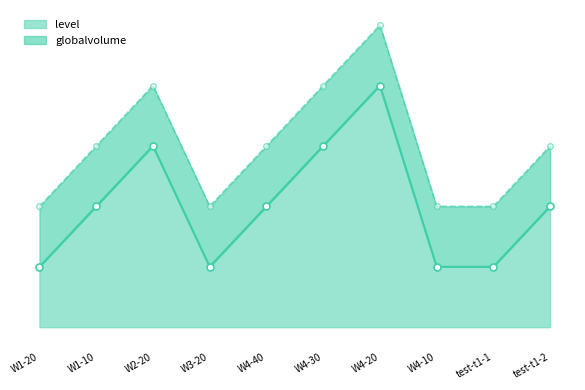

True or false: globalvolume has more than 0 points higher than both neighbors.

True